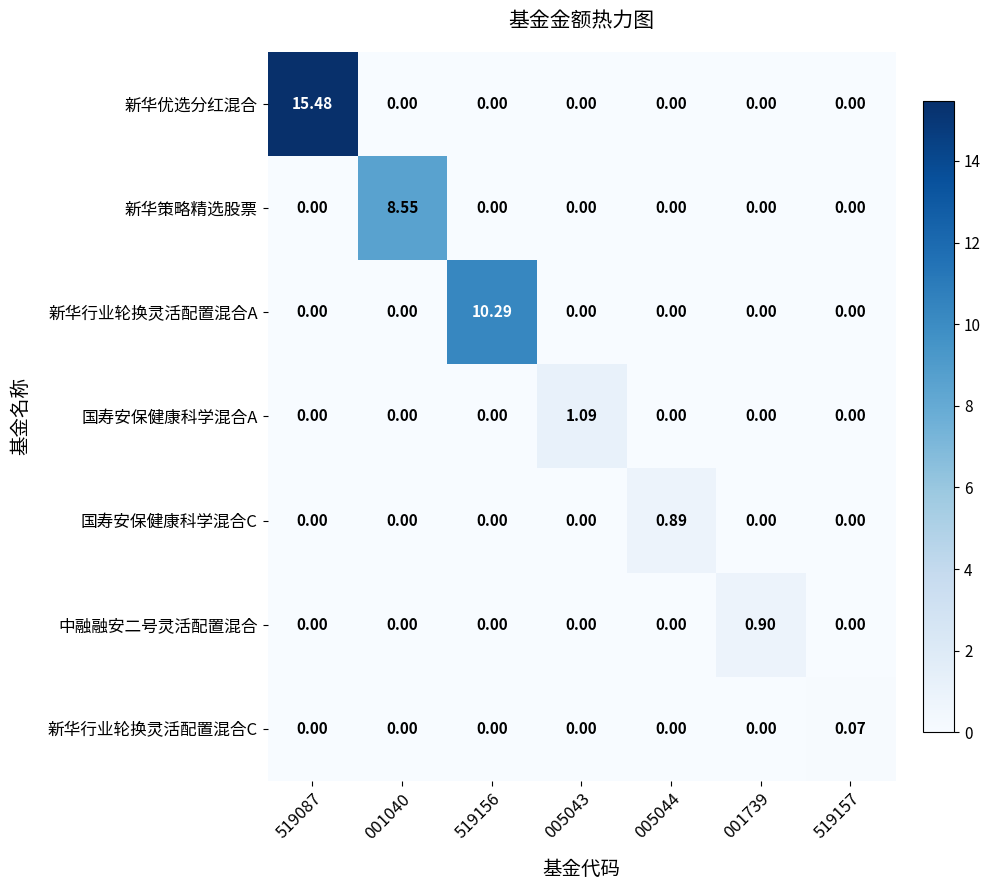

List the series in order of their peak value, lowest first.

新华行业轮换灵活配置混合C, 国寿安保健康科学混合C, 中融融安二号灵活配置混合, 国寿安保健康科学混合A, 新华策略精选股票, 新华行业轮换灵活配置混合A, 新华优选分红混合